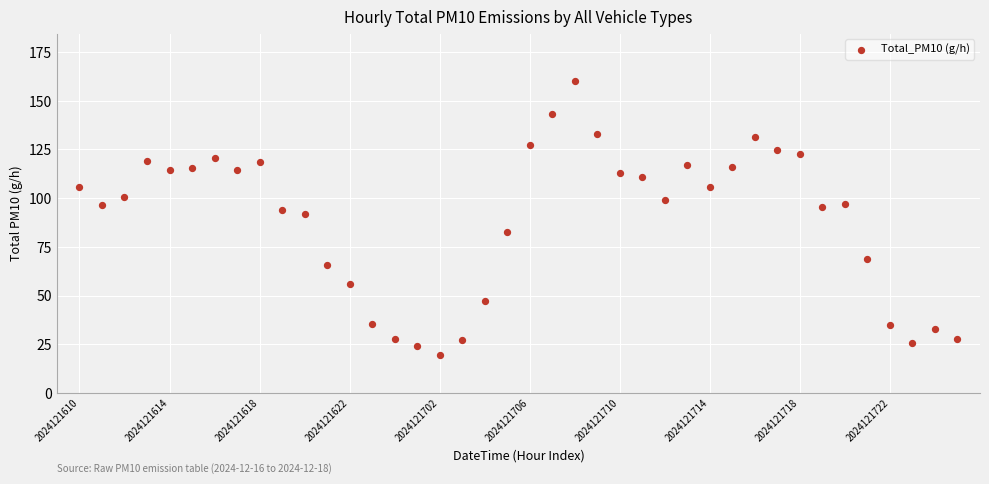

What is the range of Y values (max minus min)?

140.8